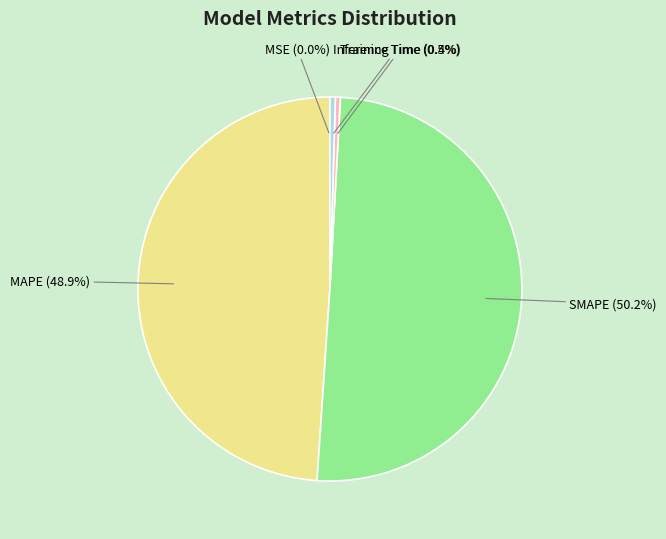

Which has a higher value, SMAPE (50.2%) or Training Time (0.4%)?

SMAPE (50.2%)